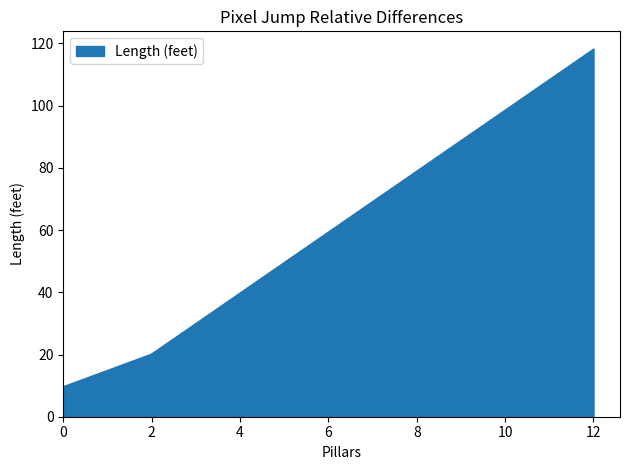

What is the change in value from 2 to 12?

+98.0